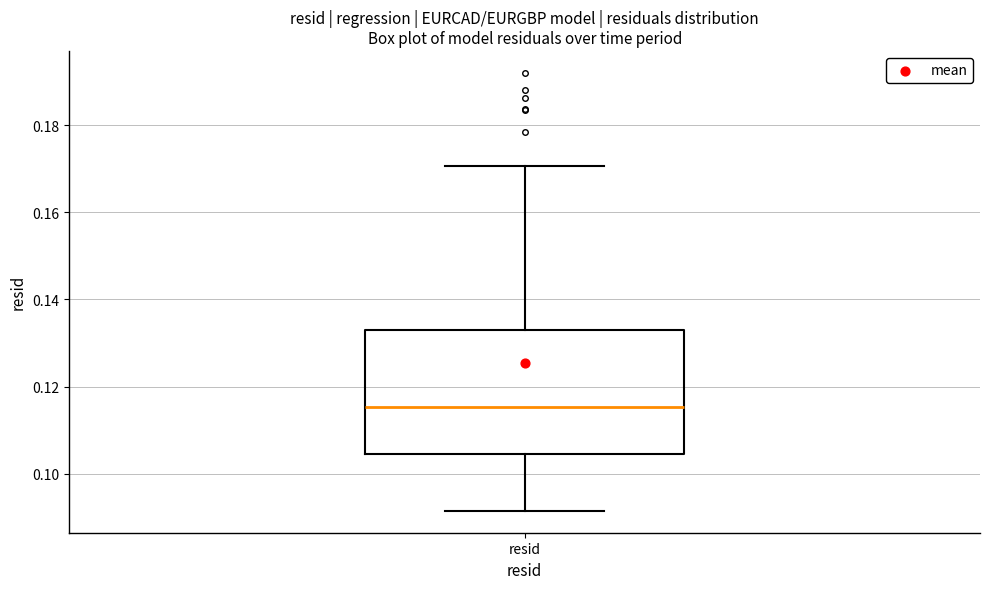

Transcribe this box plot: give where the median line is, the range the box spans, and where the two whiskers end, as read against the y-axis. The values are not printed on the chart, so give them approximately, as read against the axis.

median 0.116, box 0.104 to 0.132, whiskers 0.092 to 0.170